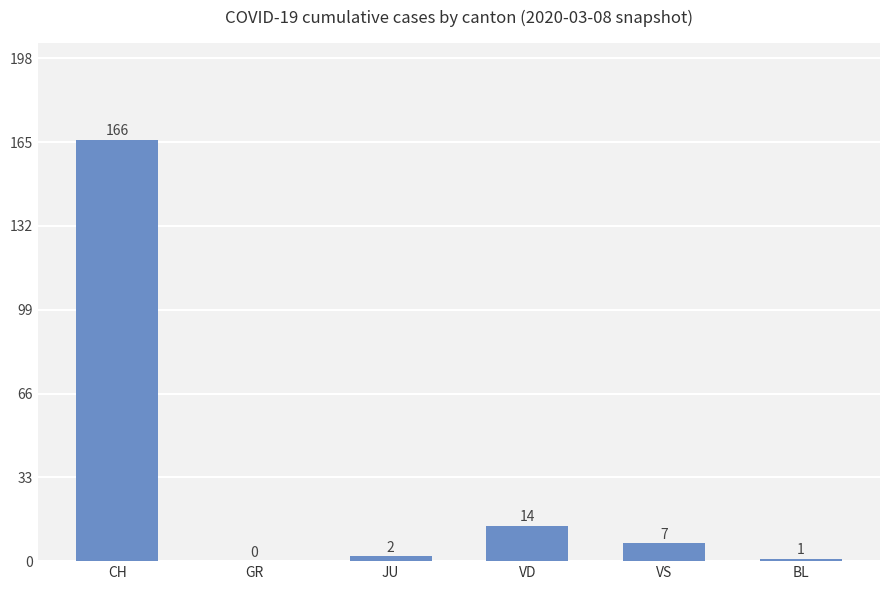

At which label is the value closest to 83?

VD